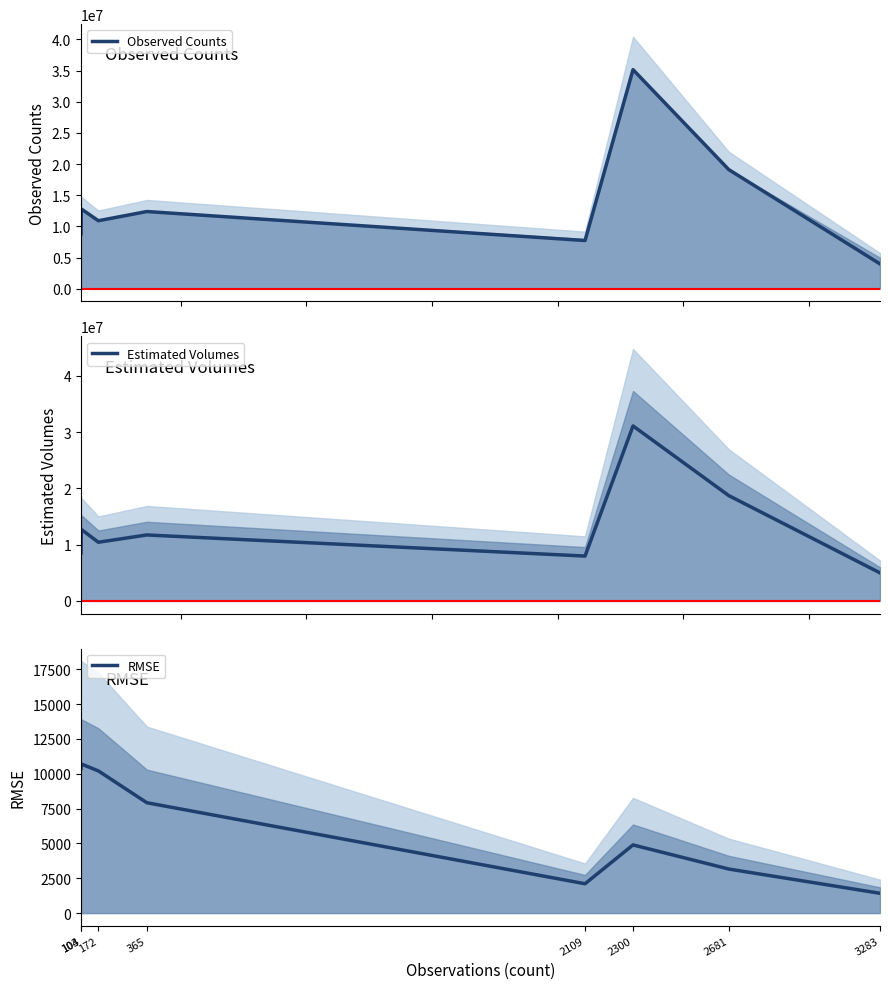

True or false: Estimated Volumes and RMSE cross at least once.

False